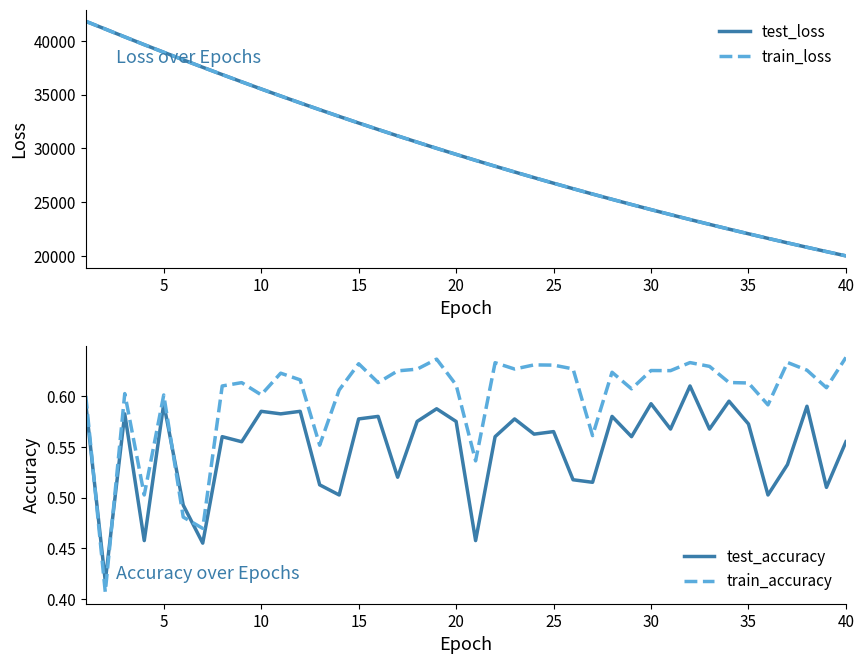

Reading left to right, extract all data points from this chart.

test_loss: 41788.0	41067.3	40339.9	39620.0	38916.3	38213.7	37524.2	36845.2	36174.2	35511.9	34861.4	34220.4	33589.2	32968.1	32356.7	31755.7	31164.2	30582.5	30010.1	29449.8	28895.3	28352.1	27817.8	27292.8	26777.3	26270.0	25772.0	25283.1	24801.2	24329.0	23865.2	23408.5	22961.1	22521.0	22089.4	21664.0	21247.2	20837.9	20435.6	20040.7
train_loss: 41786.9	41065.7	40339.4	39618.6	38916.2	38213.4	37523.8	36844.8	36173.9	35511.7	34861.0	34220.1	33588.9	32967.5	32356.2	31755.6	31163.8	30582.1	30009.7	29449.6	28895.0	28351.7	27817.6	27292.5	26776.9	26269.6	25771.6	25282.8	24801.0	24328.8	23864.8	23408.2	22960.8	22520.9	22089.2	21663.7	21246.8	20837.8	20435.3	20040.3
test_accuracy: 0.6	0.4	0.6	0.5	0.6	0.5	0.5	0.6	0.6	0.6	0.6	0.6	0.5	0.5	0.6	0.6	0.5	0.6	0.6	0.6	0.5	0.6	0.6	0.6	0.6	0.5	0.5	0.6	0.6	0.6	0.6	0.6	0.6	0.6	0.6	0.5	0.5	0.6	0.5	0.6
train_accuracy: 0.6	0.4	0.6	0.5	0.6	0.5	0.5	0.6	0.6	0.6	0.6	0.6	0.6	0.6	0.6	0.6	0.6	0.6	0.6	0.6	0.5	0.6	0.6	0.6	0.6	0.6	0.6	0.6	0.6	0.6	0.6	0.6	0.6	0.6	0.6	0.6	0.6	0.6	0.6	0.6